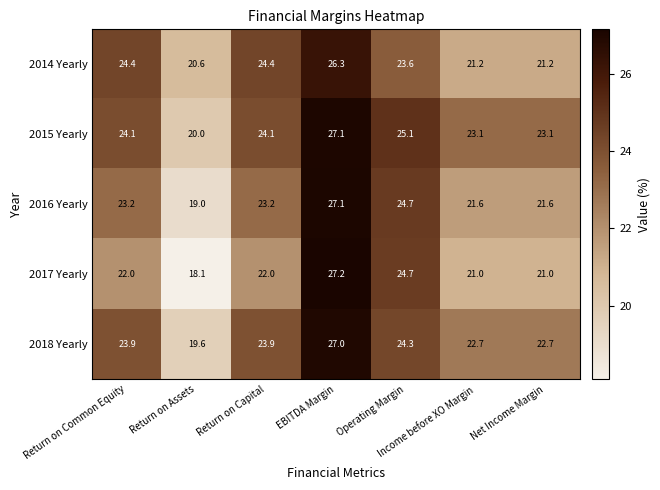

At how many categories does at least one series exceed 22?

6